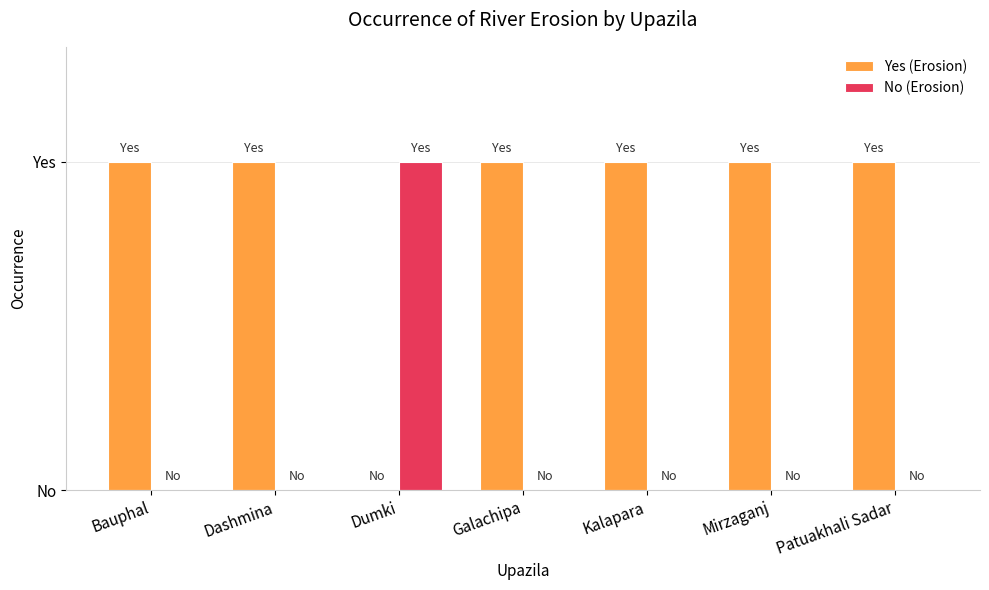

Does the chart contain stacked bars?

No